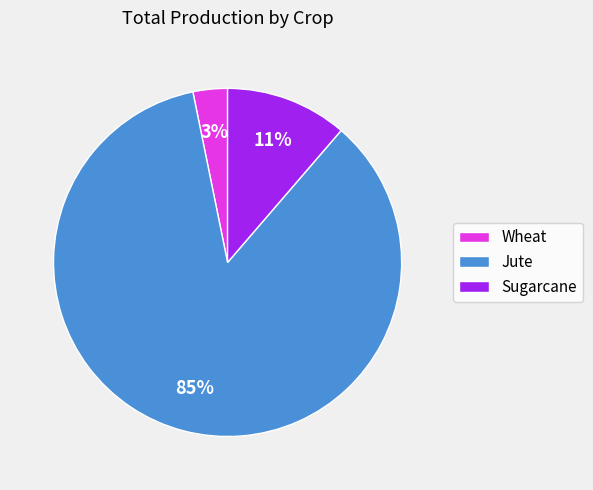

Is there a majority slice in this chart?

Yes